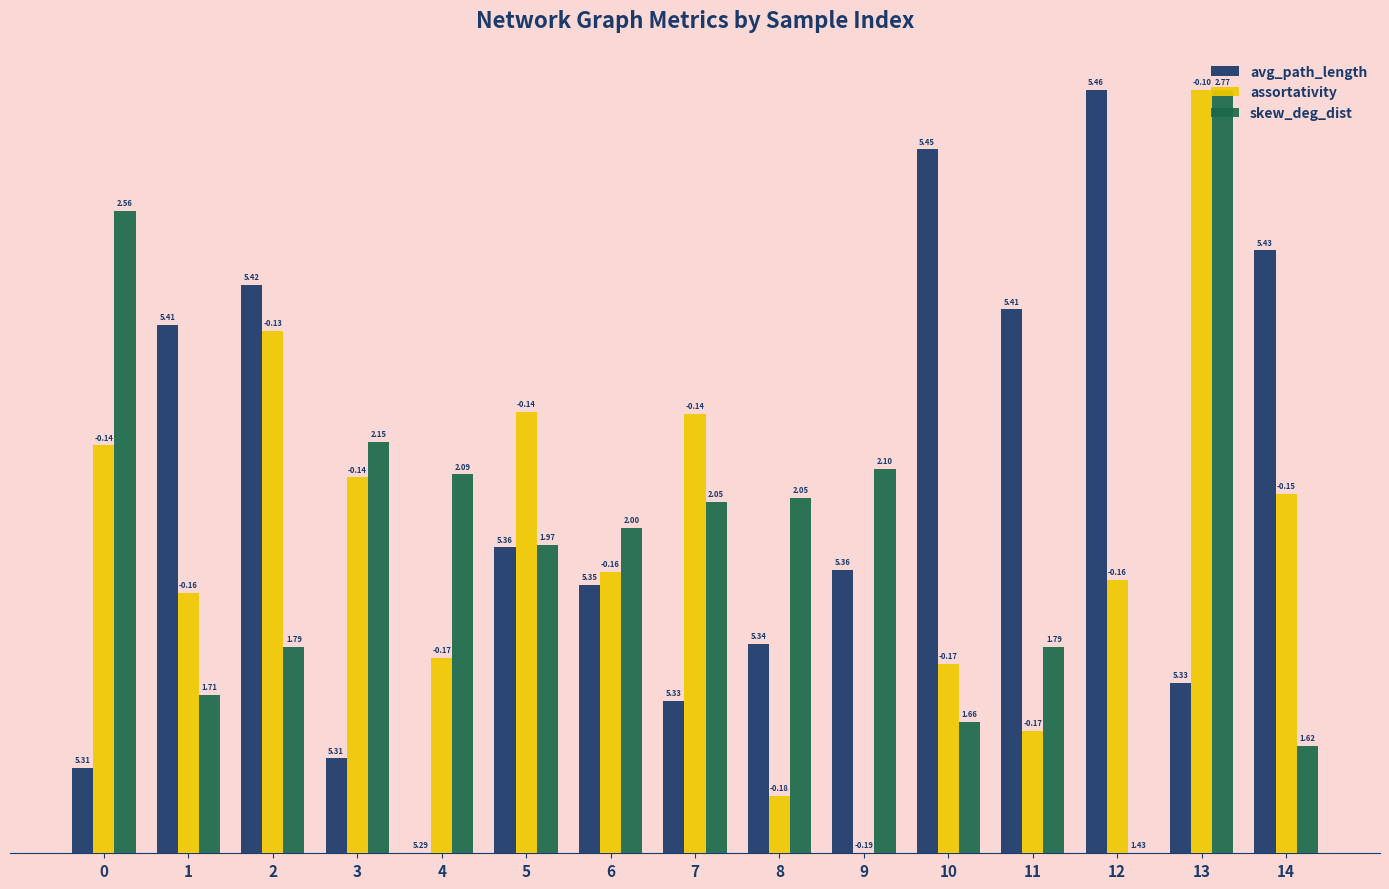

How many groups of bars are there?

15